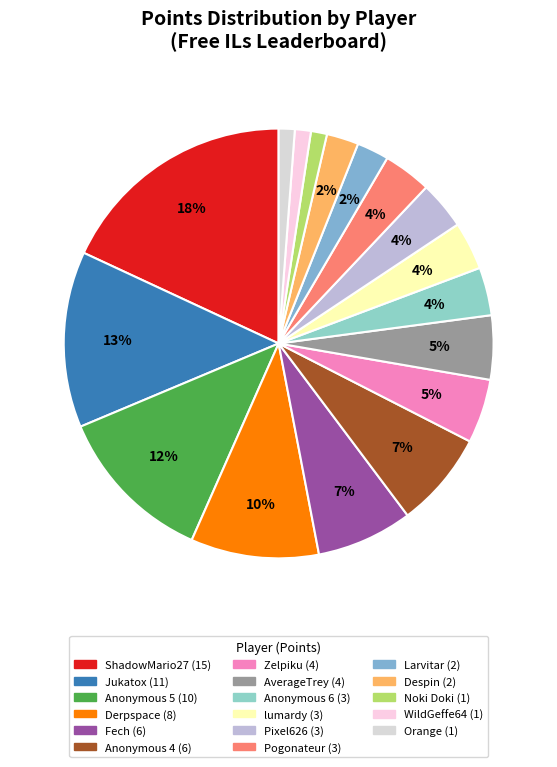

To the nearest percent, what is the difference between the Anonymous 6 and Anonymous 5 slice percentages?

8%